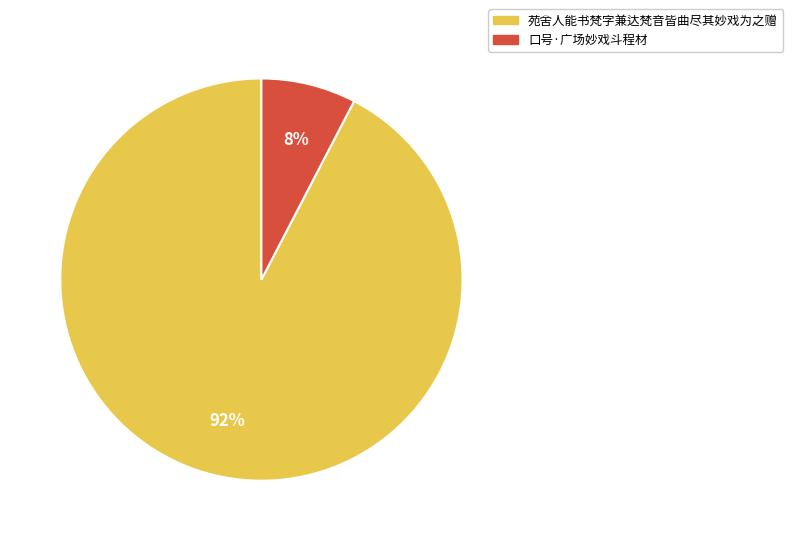

Rank the categories by value from highest to lowest.

苑舍人能书梵字兼达梵音皆曲尽其妙戏为之赠, 口号·广场妙戏斗程材